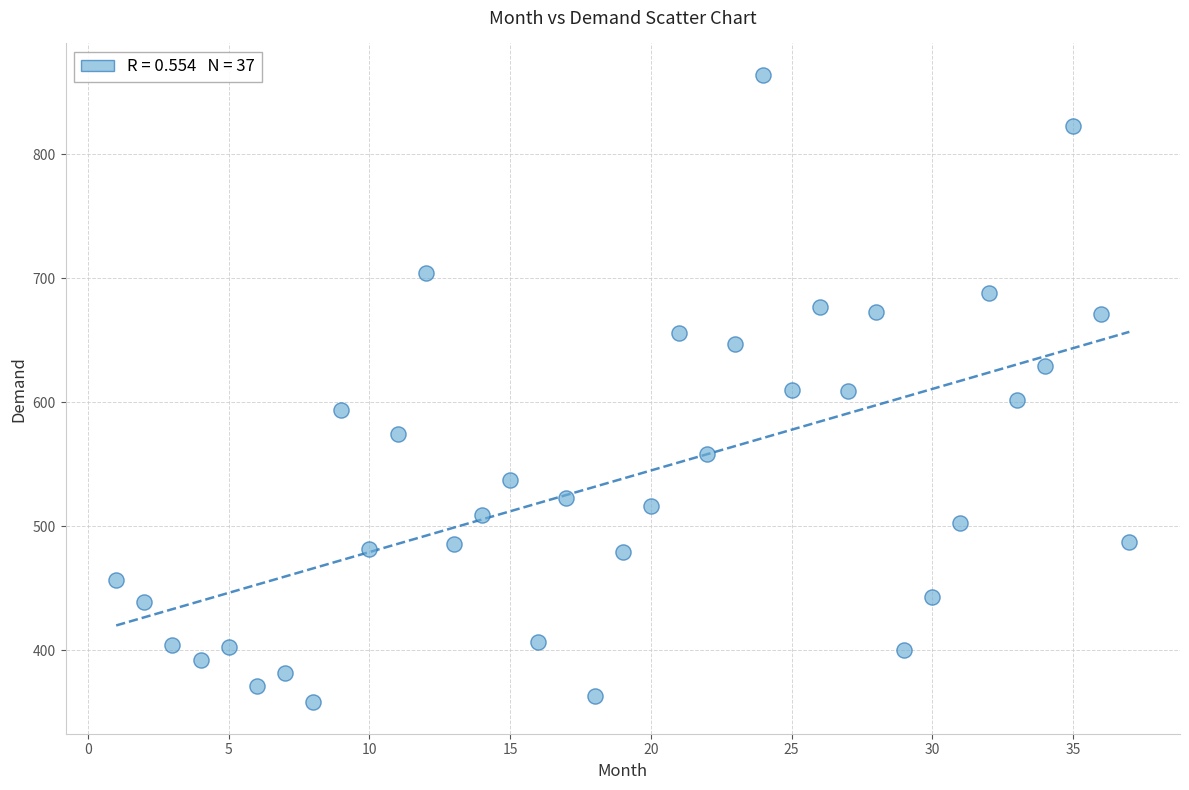

What is the range of Y values (max minus min)?

506